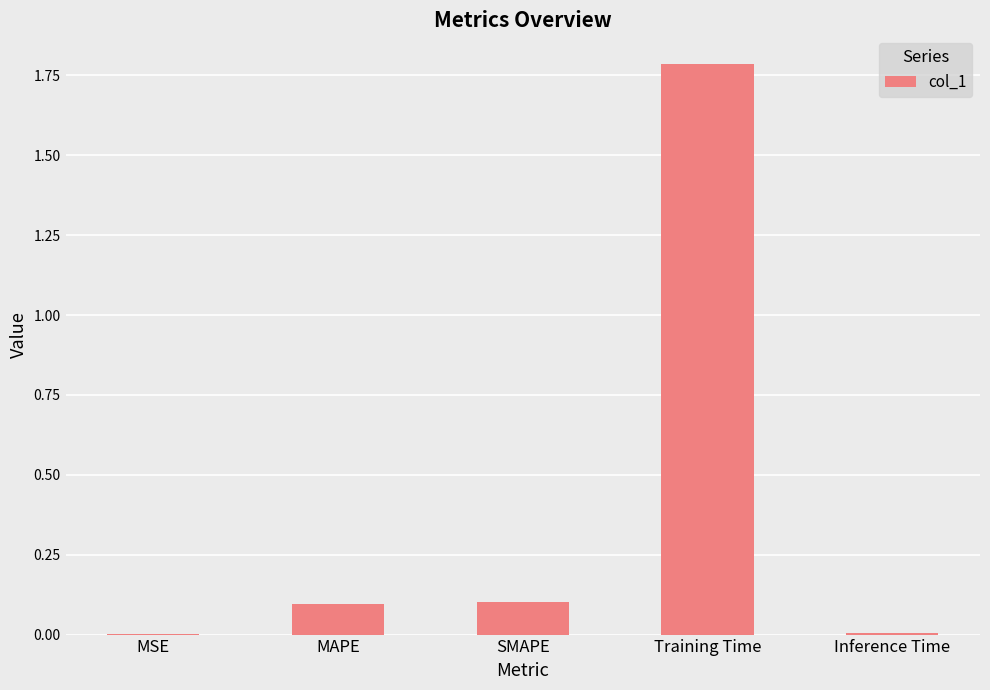

Which category has the highest value across all series?

Training Time